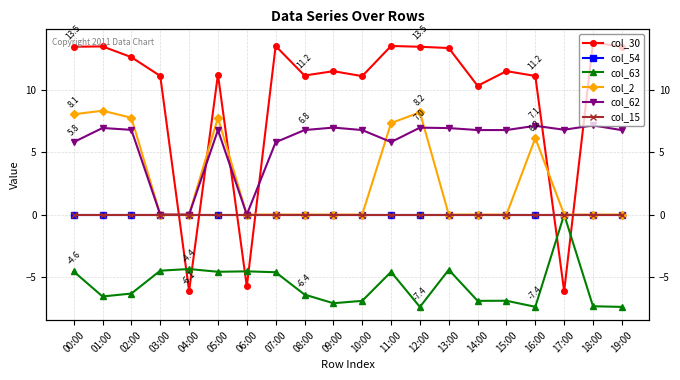

Which series has the largest range (max minus min)?

col_30